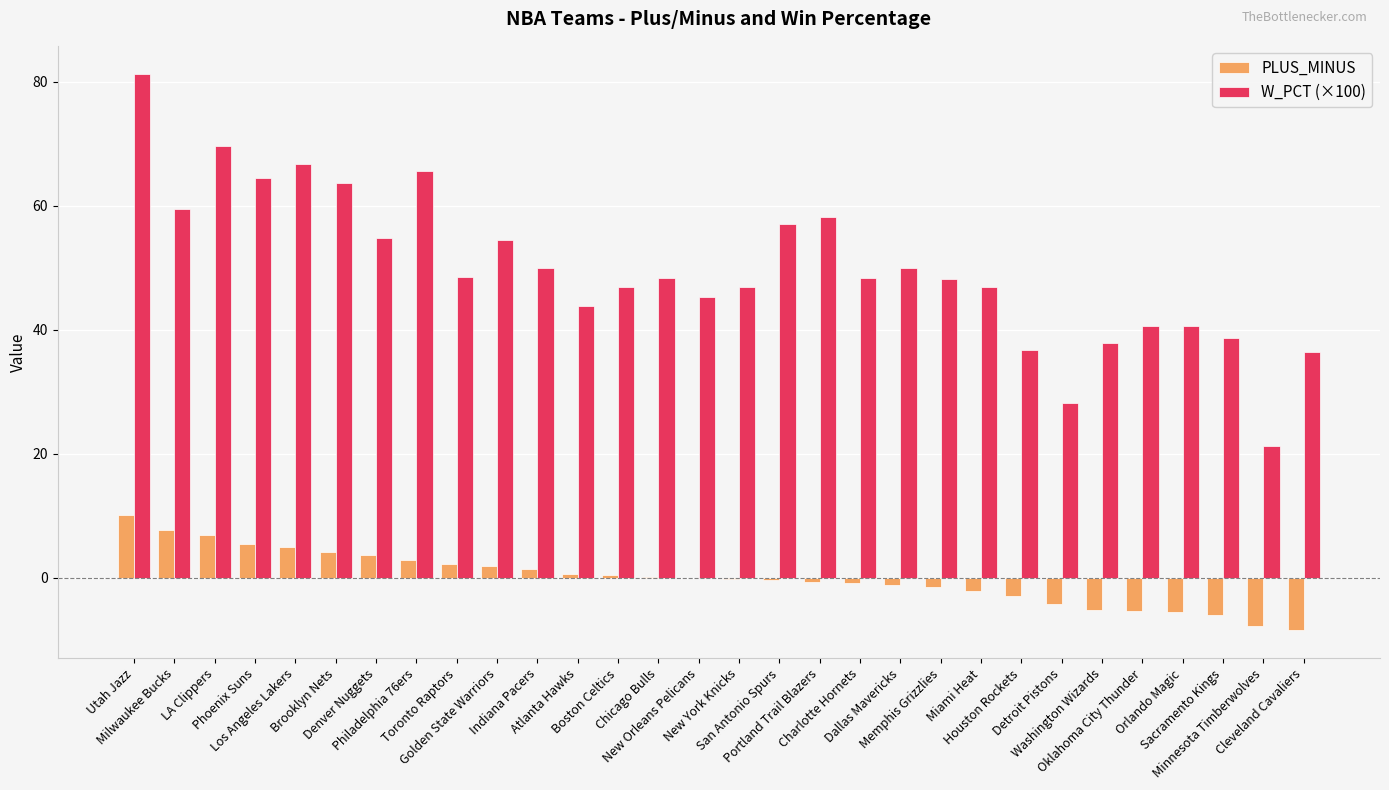

What is the sum of all PLUS_MINUS values?

-1.2